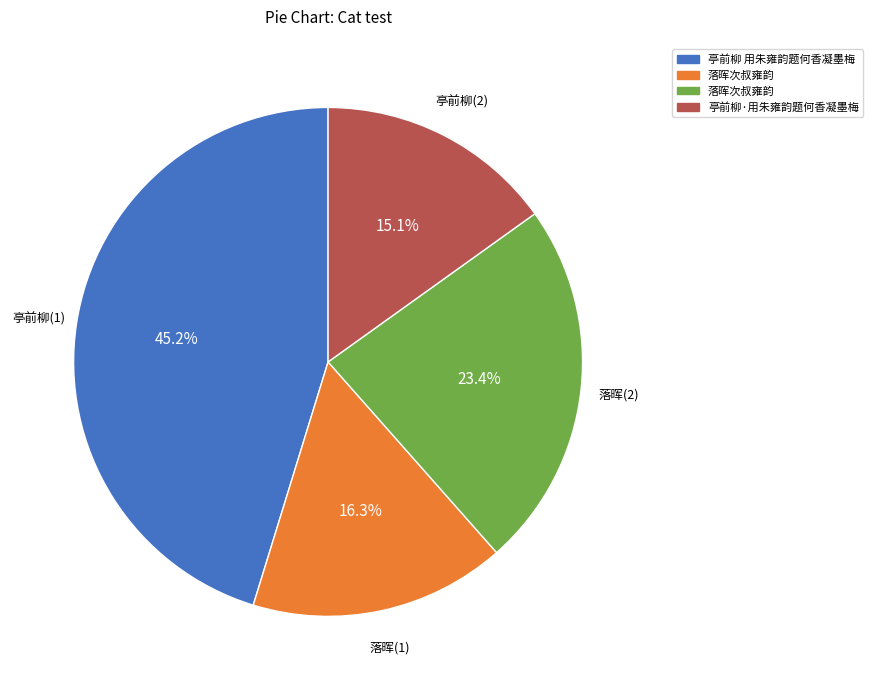

Is there a majority slice in this chart?

No